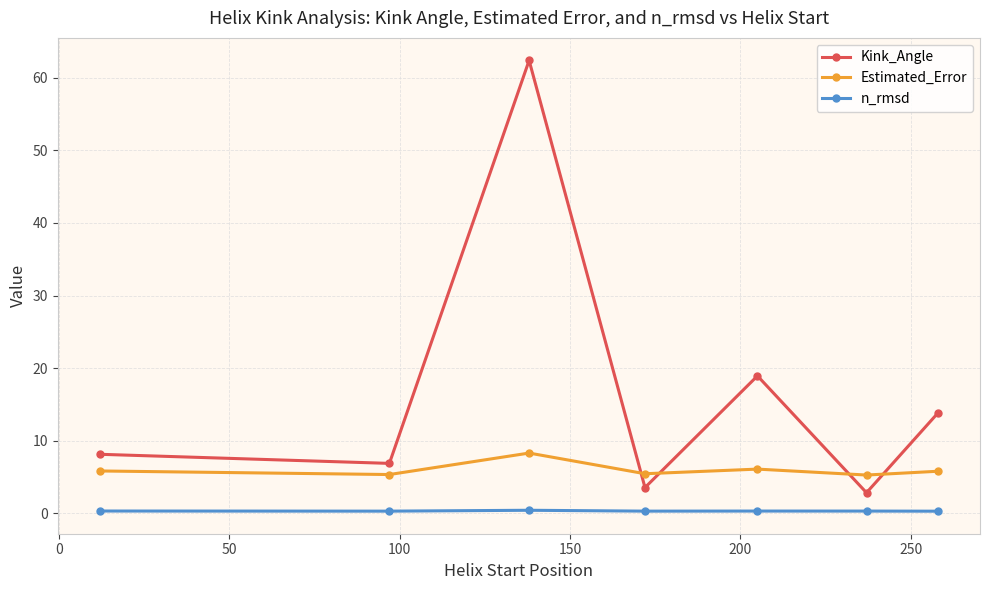

True or false: Kink_Angle and n_rmsd intersect in this chart.

False